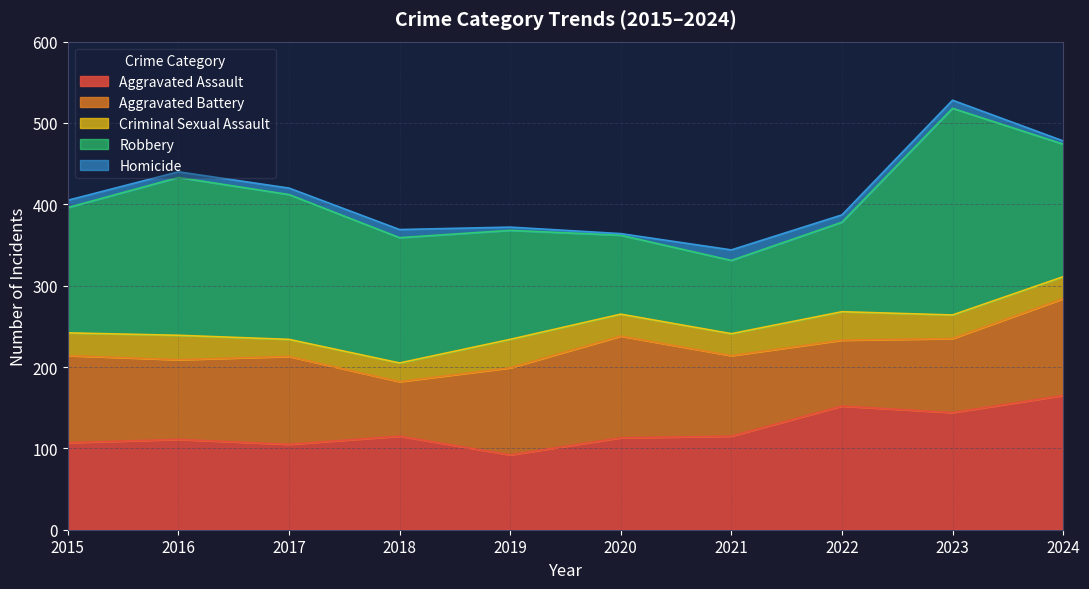

Rank the categories by Criminal Sexual Assault value from highest to lowest.

2019, 2022, 2016, 2023, 2015, 2020, 2021, 2024, 2018, 2017